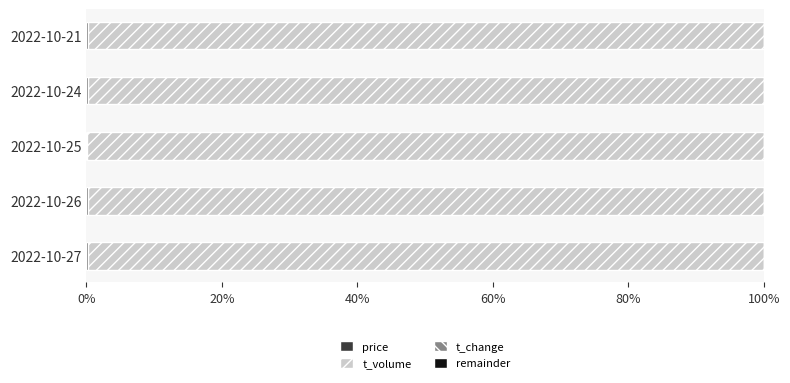

How many categories are shown in the chart?

5